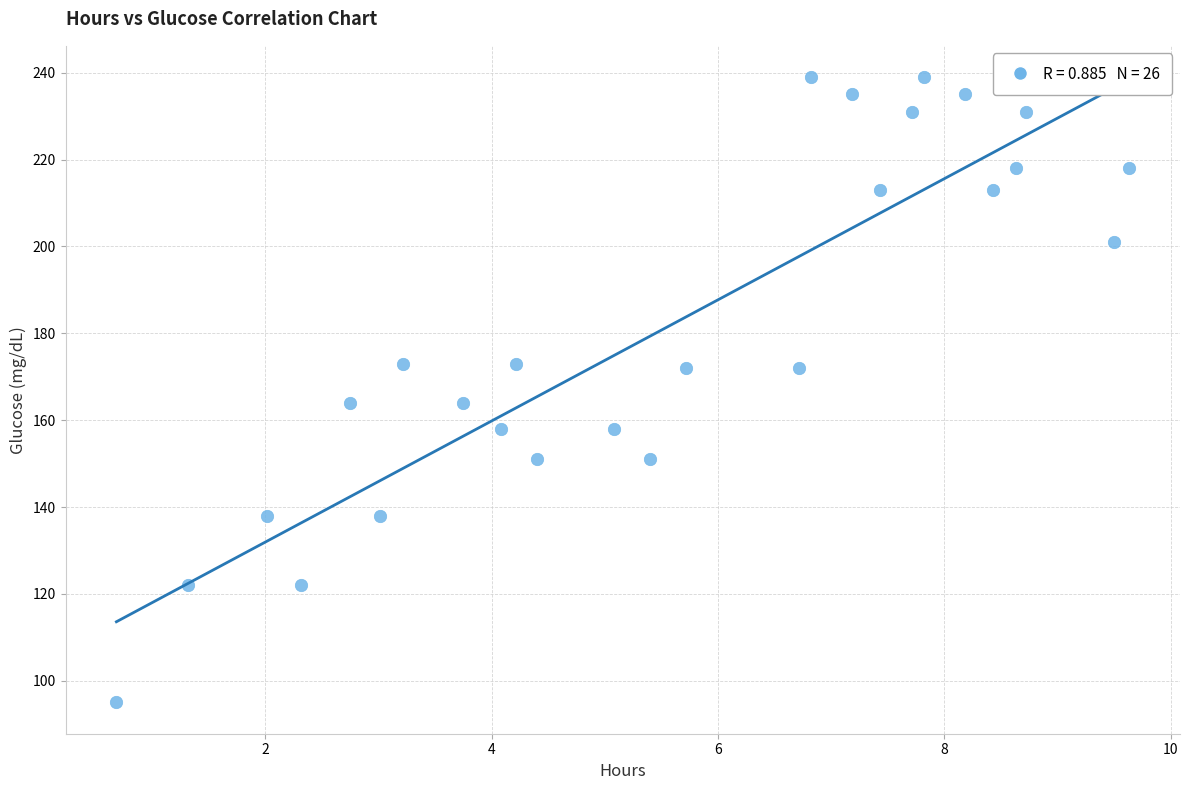

What is the range of Y values (max minus min)?

144